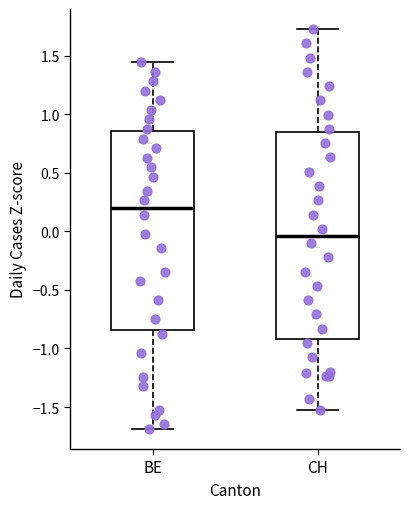

Where is the lower edge of the box for BE on the y-axis? The values are not printed on the chart, so give them approximately, as read against the axis.

-0.85